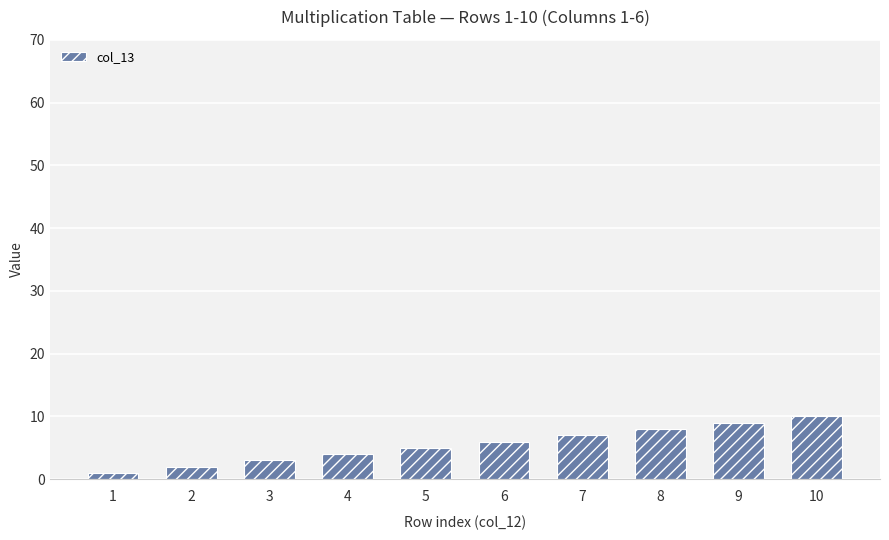

Reading left to right, extract all data points from this chart.

1	2	3	4	5	6	7	8	9	10